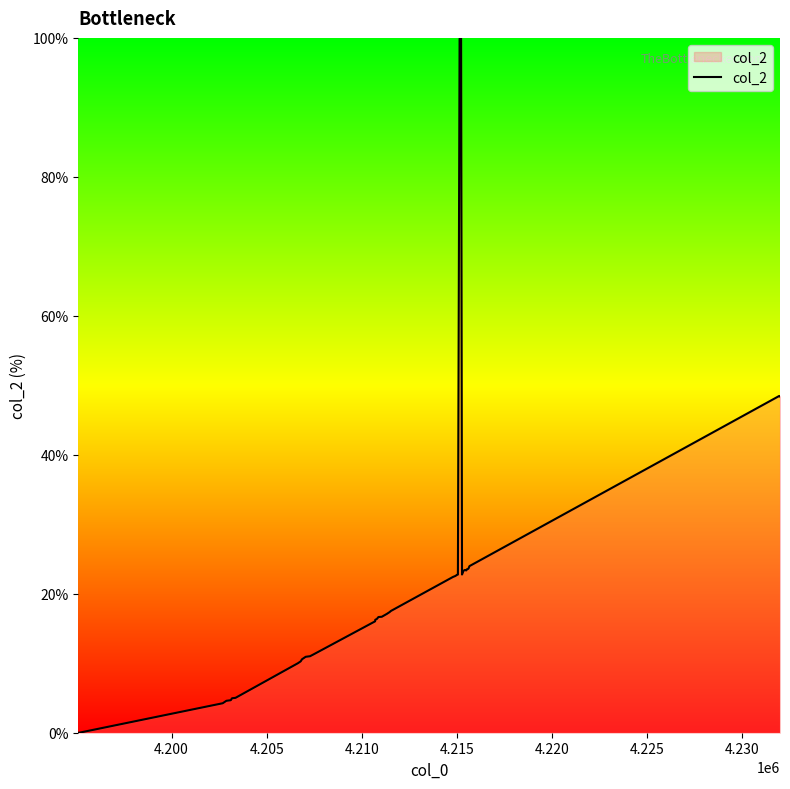

What is the greatest value displayed?

100.0